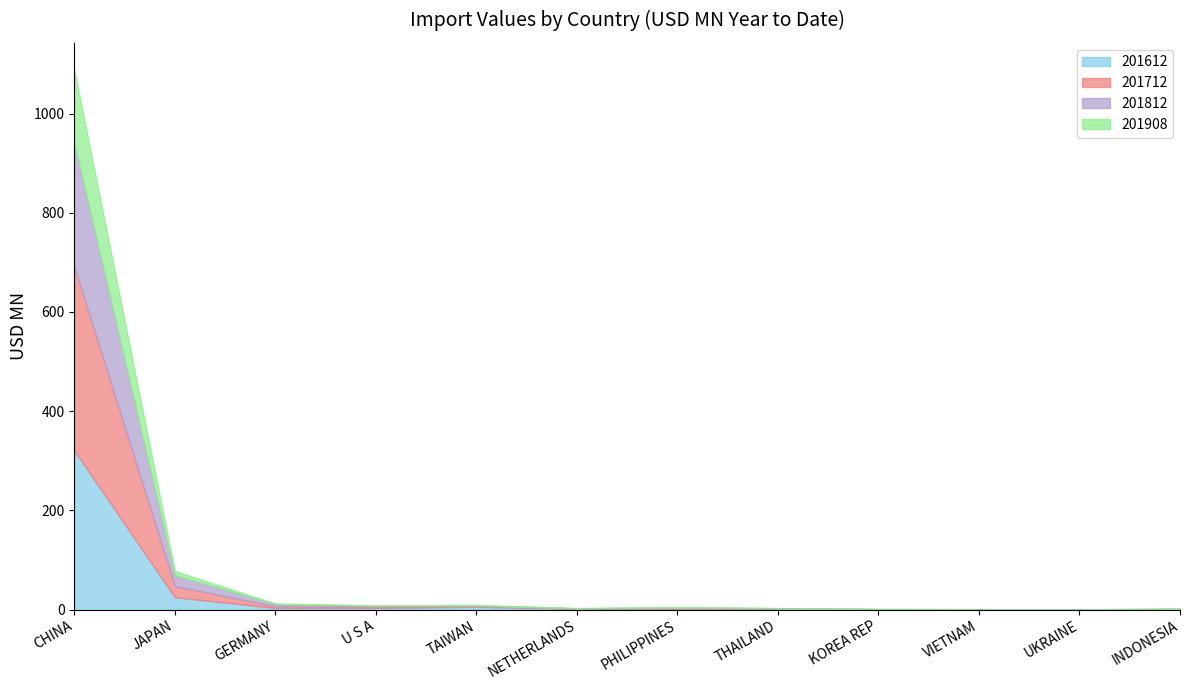

At which label is 201908 closest to 74?

JAPAN